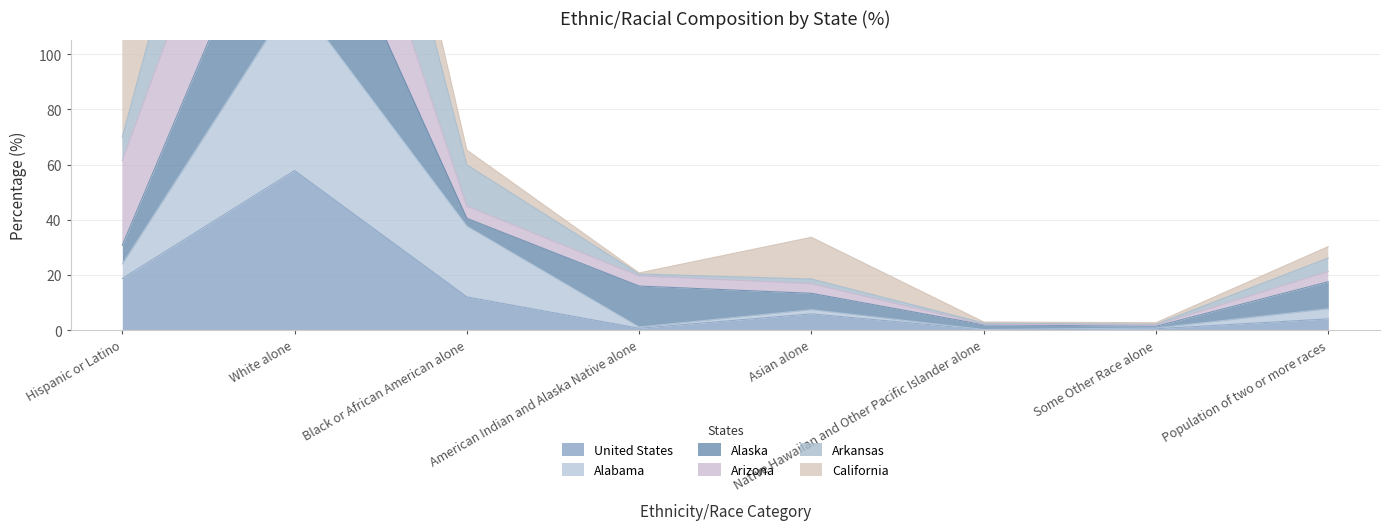

True or false: United States has a value of 5.9 at Asian alone.

True